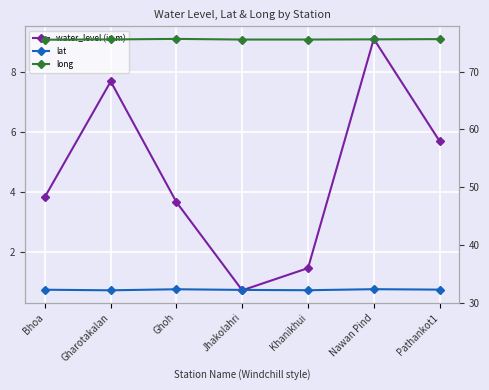

Reading left to right, what are all the values shown in this chart?

water_level (in m): Bhoa=3.8	Gharotakalan=7.7	Ghoh=3.7	Jhakolahri=0.7	Khanikhui=1.5	Nawan Pind=9.1	Pathankot1=5.7
lat: Bhoa=32.2	Gharotakalan=32.1	Ghoh=32.3	Jhakolahri=32.2	Khanikhui=32.2	Nawan Pind=32.3	Pathankot1=32.3
long: Bhoa=75.5	Gharotakalan=75.6	Ghoh=75.7	Jhakolahri=75.5	Khanikhui=75.6	Nawan Pind=75.6	Pathankot1=75.6